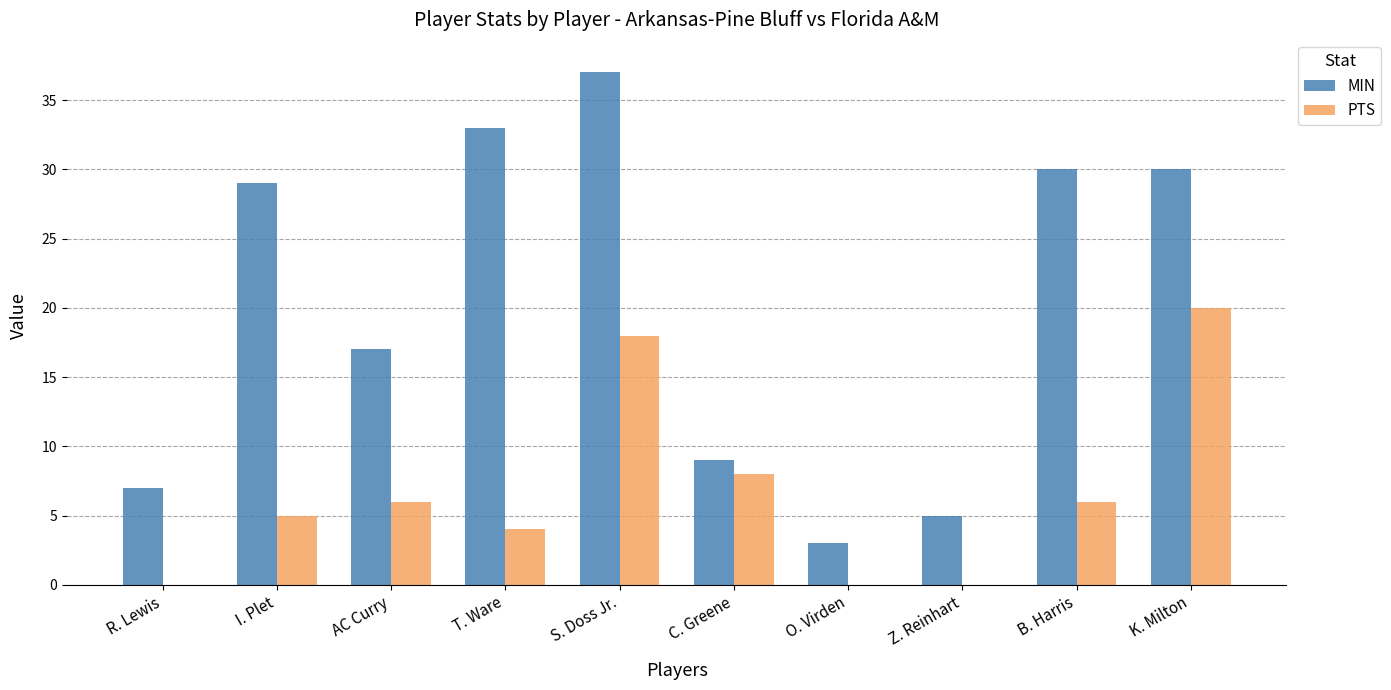

What is the total value across all series at B. Harris?

36